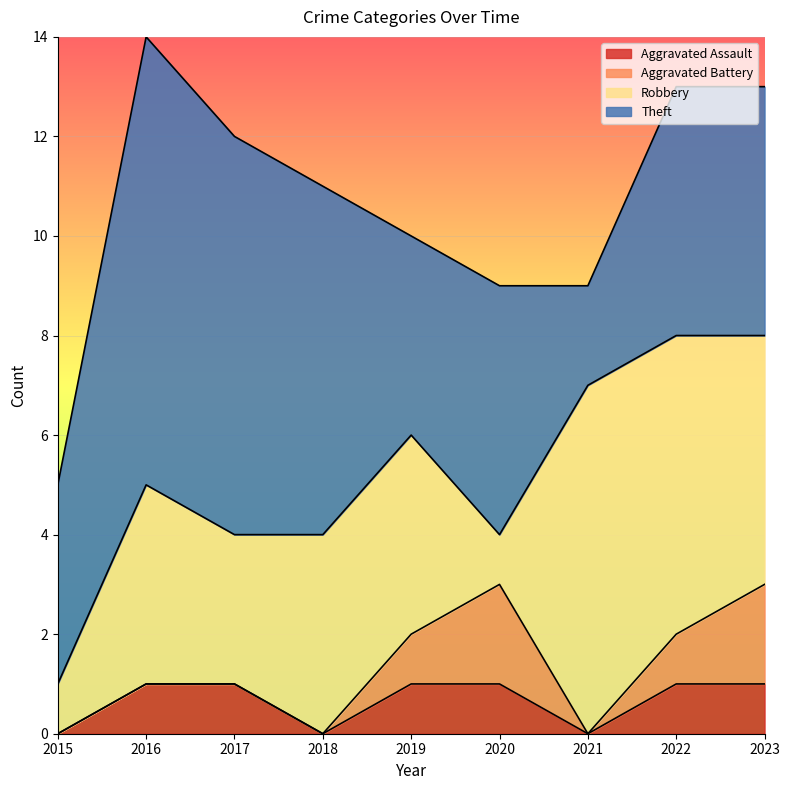

What is the approximate value of Robbery at 2023?

5